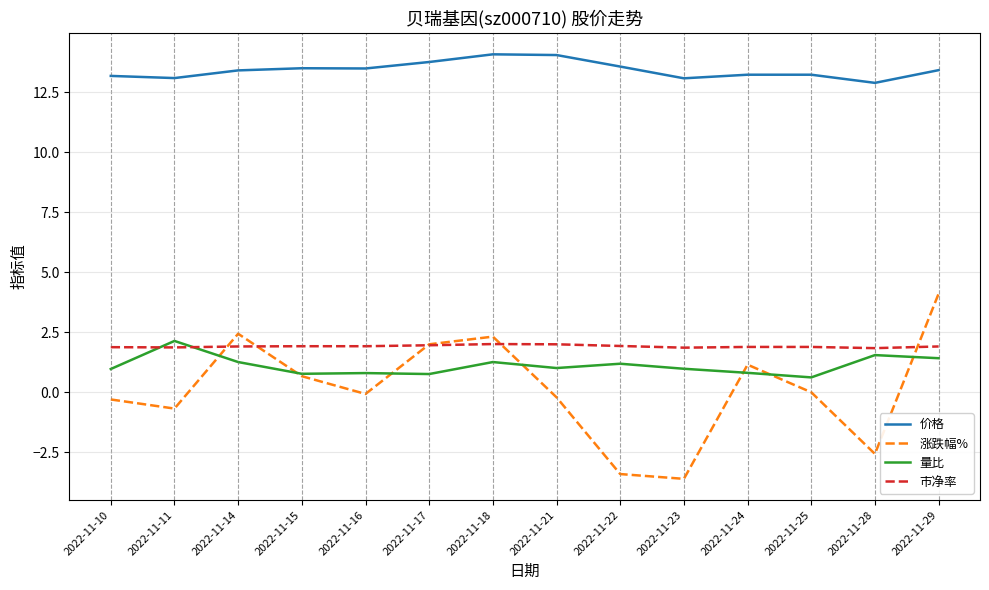

What is the average value of the 市净率 series?

1.9